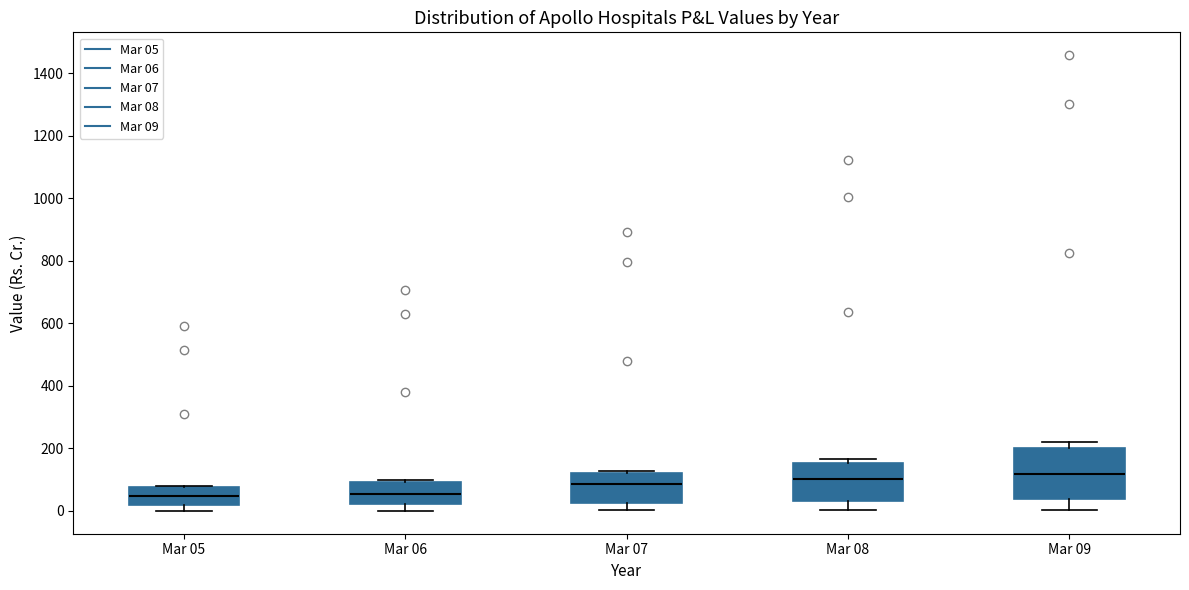

Reading left to right, transcribe this box plot: for each box, give where its median line is, the range the box spans, and where its two whiskers end, as read against the y-axis. The values are not printed on the chart, so give them approximately, as read against the axis.

Mar 05: median 40, box 20 to 80, whiskers 0 to 80
Mar 06: median 60, box 20 to 100, whiskers 0 to 100
Mar 07: median 80, box 20 to 120, whiskers 0 to 120
Mar 08: median 100, box 40 to 160, whiskers 0 to 160 (just above the box's upper edge)
Mar 09: median 120, box 40 to 200, whiskers 0 to 220